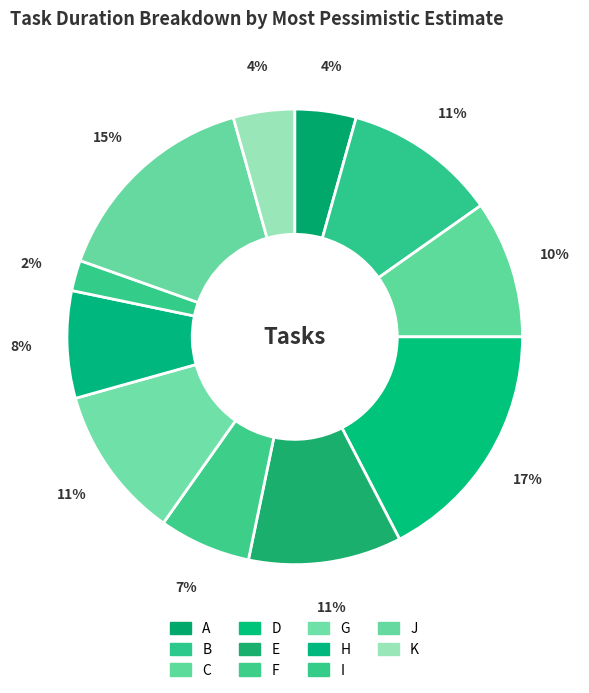

Count the number of slices in the pie.

11